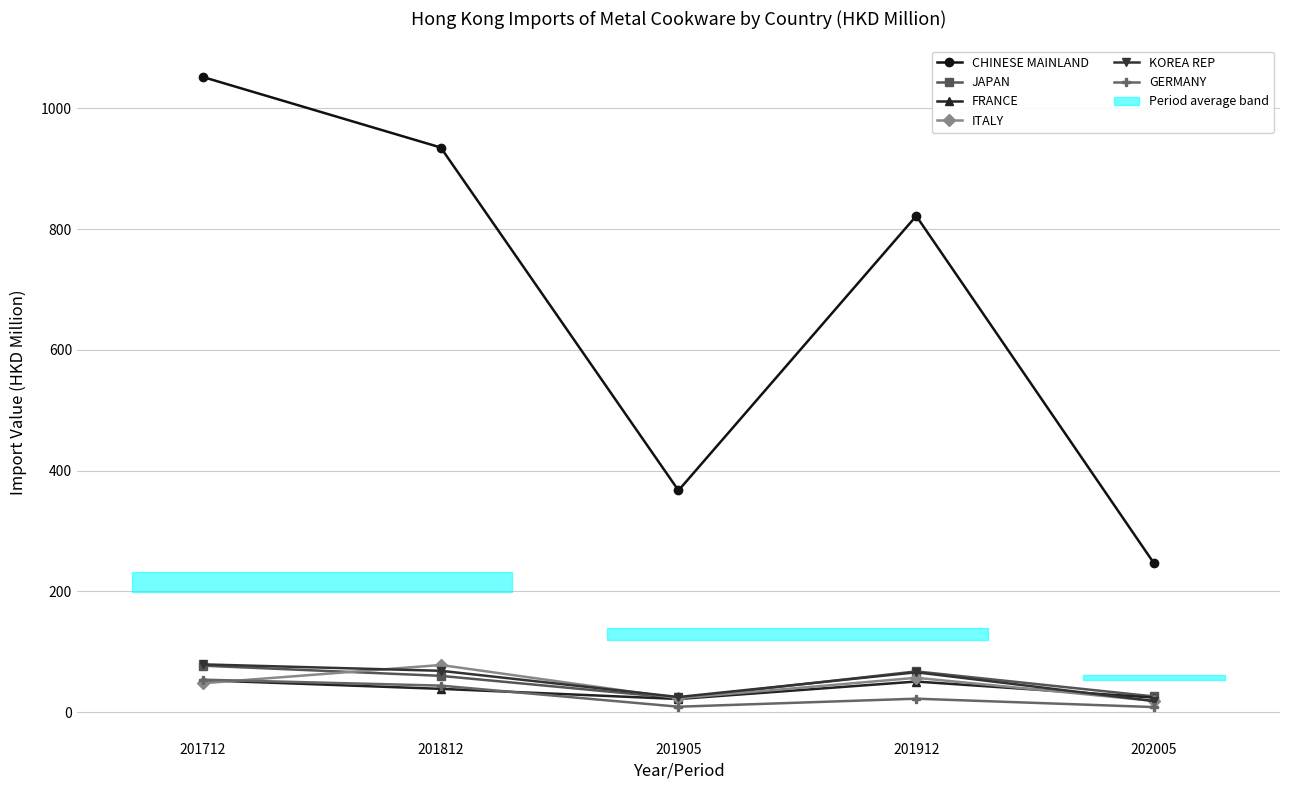

Read the GERMANY value at 201905.

9.1